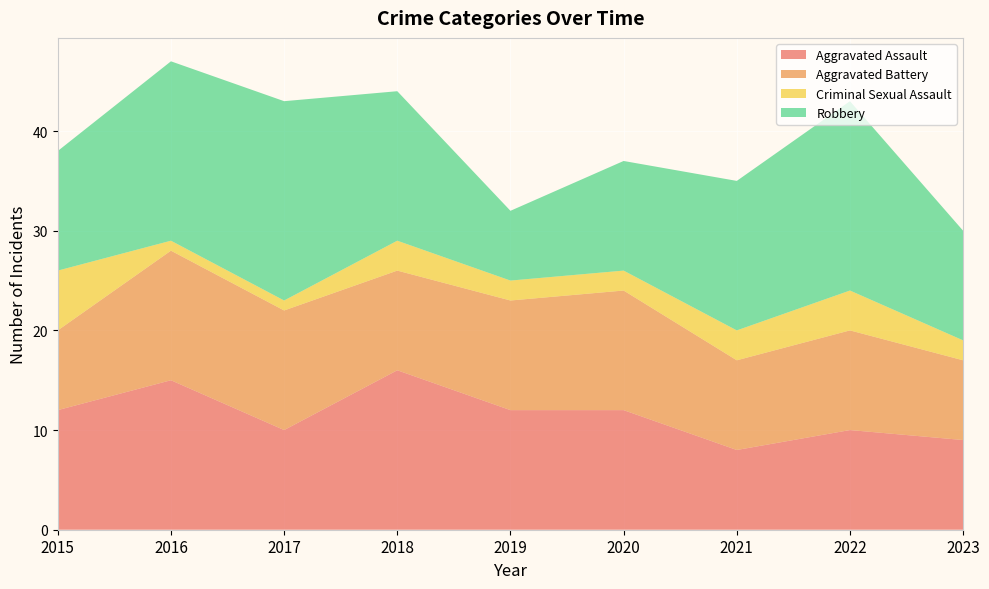

Reading left to right, extract all data points from this chart.

Aggravated Assault: 2015=12	2016=15	2017=10	2018=16	2019=12	2020=12	2021=8	2022=10	2023=9
Aggravated Battery: 2015=8	2016=13	2017=12	2018=10	2019=11	2020=12	2021=9	2022=10	2023=8
Criminal Sexual Assault: 2015=6	2016=1	2017=1	2018=3	2019=2	2020=2	2021=3	2022=4	2023=2
Robbery: 2015=12	2016=18	2017=20	2018=15	2019=7	2020=11	2021=15	2022=19	2023=11